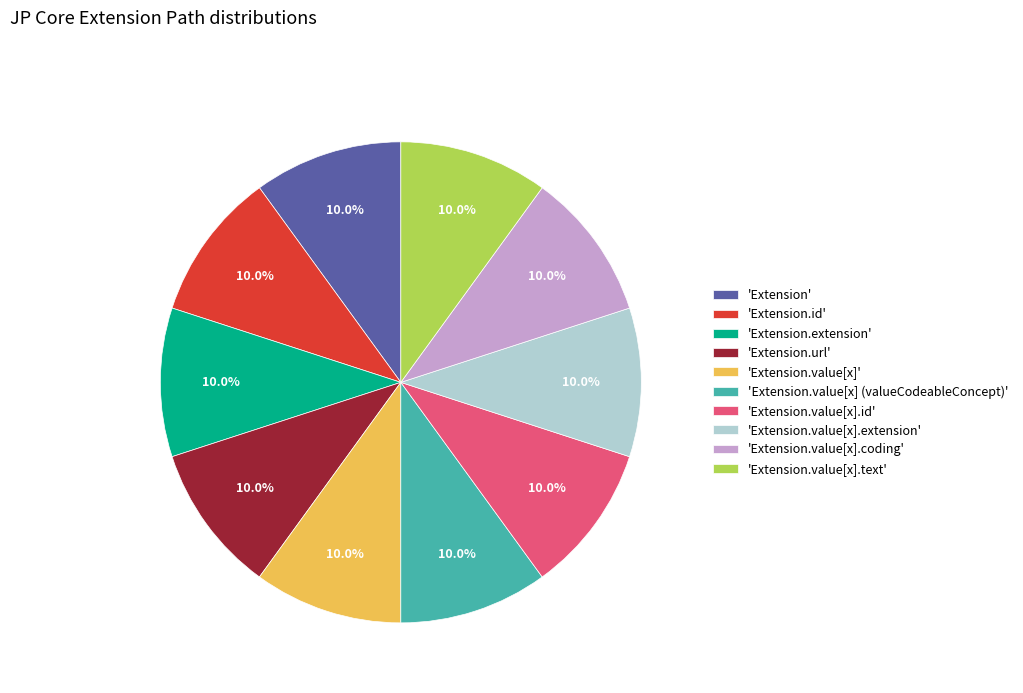

Does any single category account for the majority?

No